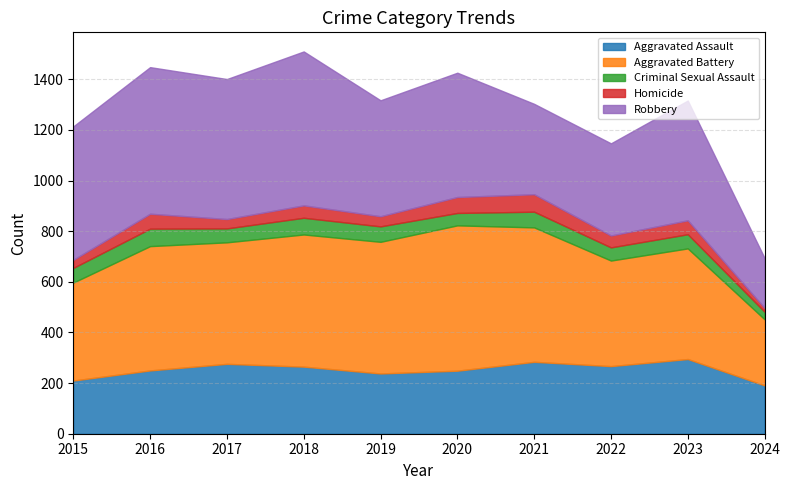

Between 2021 and 2018, which is larger?

2021